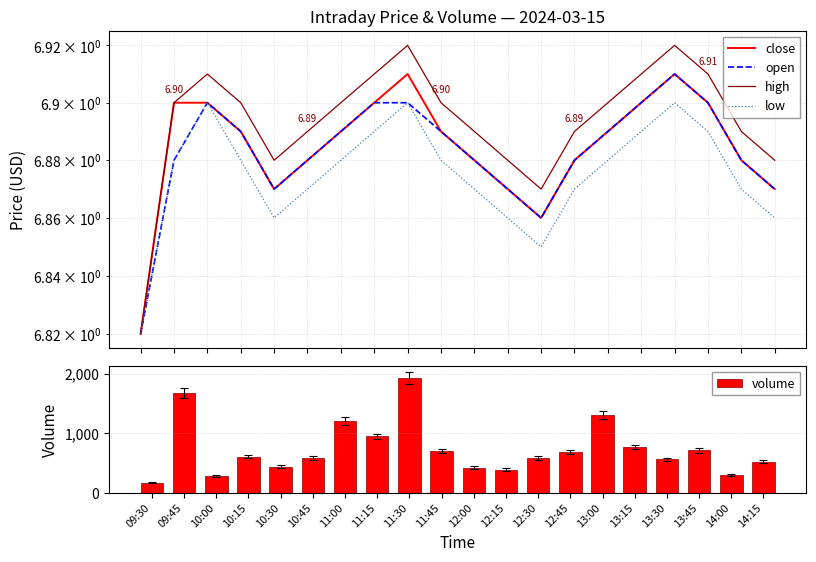

List the series in order of their peak value, lowest first.

low, close, open, high, volume